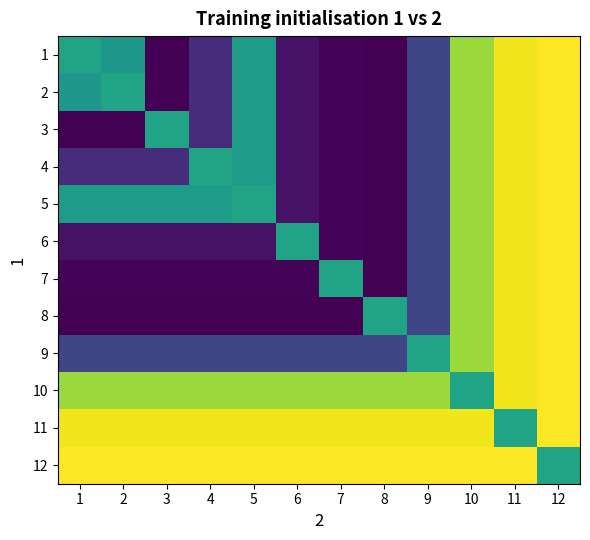

Which category has the highest value across all series?

12